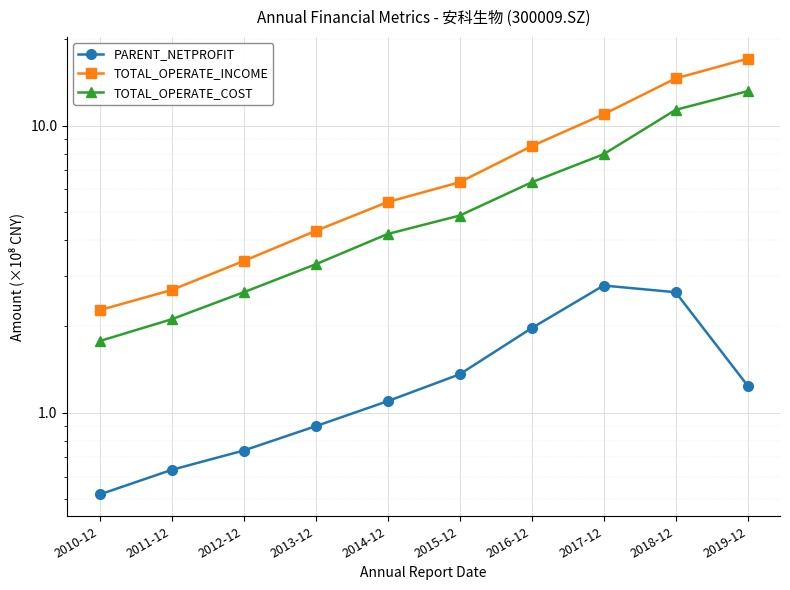

True or false: TOTAL_OPERATE_COST and TOTAL_OPERATE_INCOME cross at least once.

False